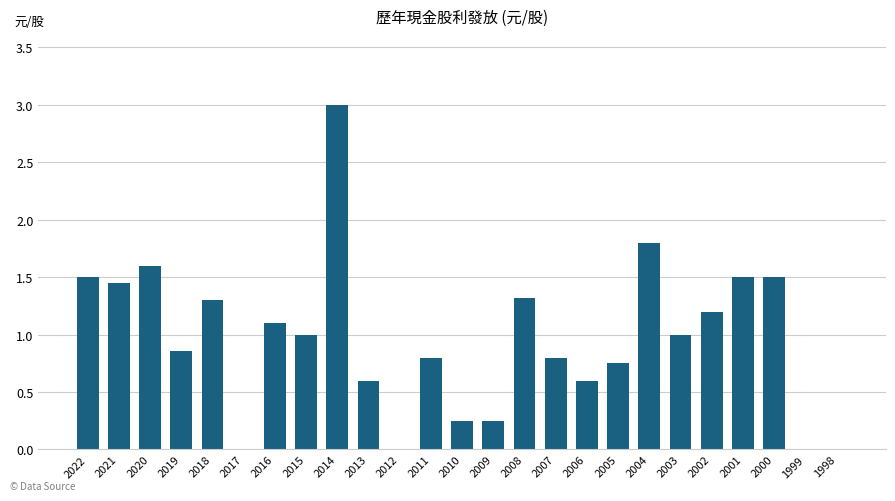

What is the greatest value displayed?

3.0